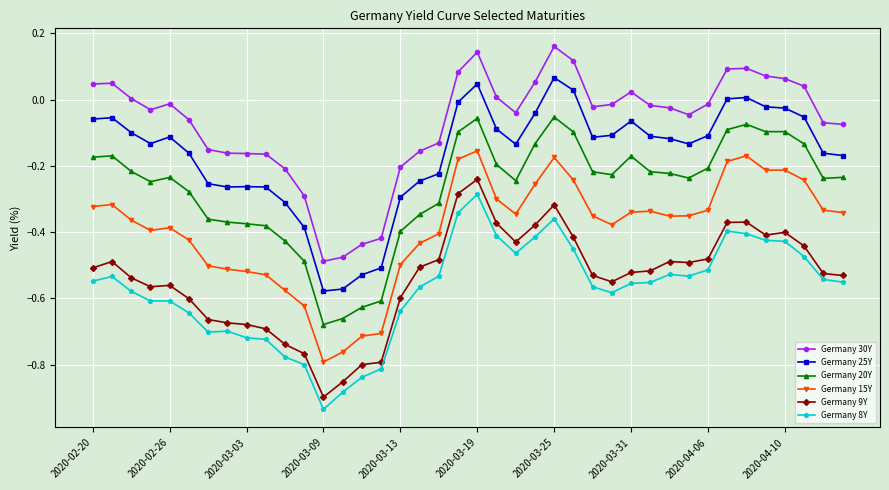

True or false: Germany 30Y and Germany 25Y intersect in this chart.

False